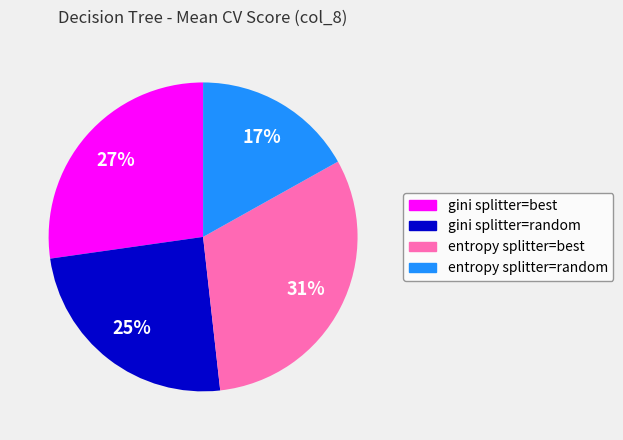

Which has a higher value, gini splitter=random or gini splitter=best?

gini splitter=best